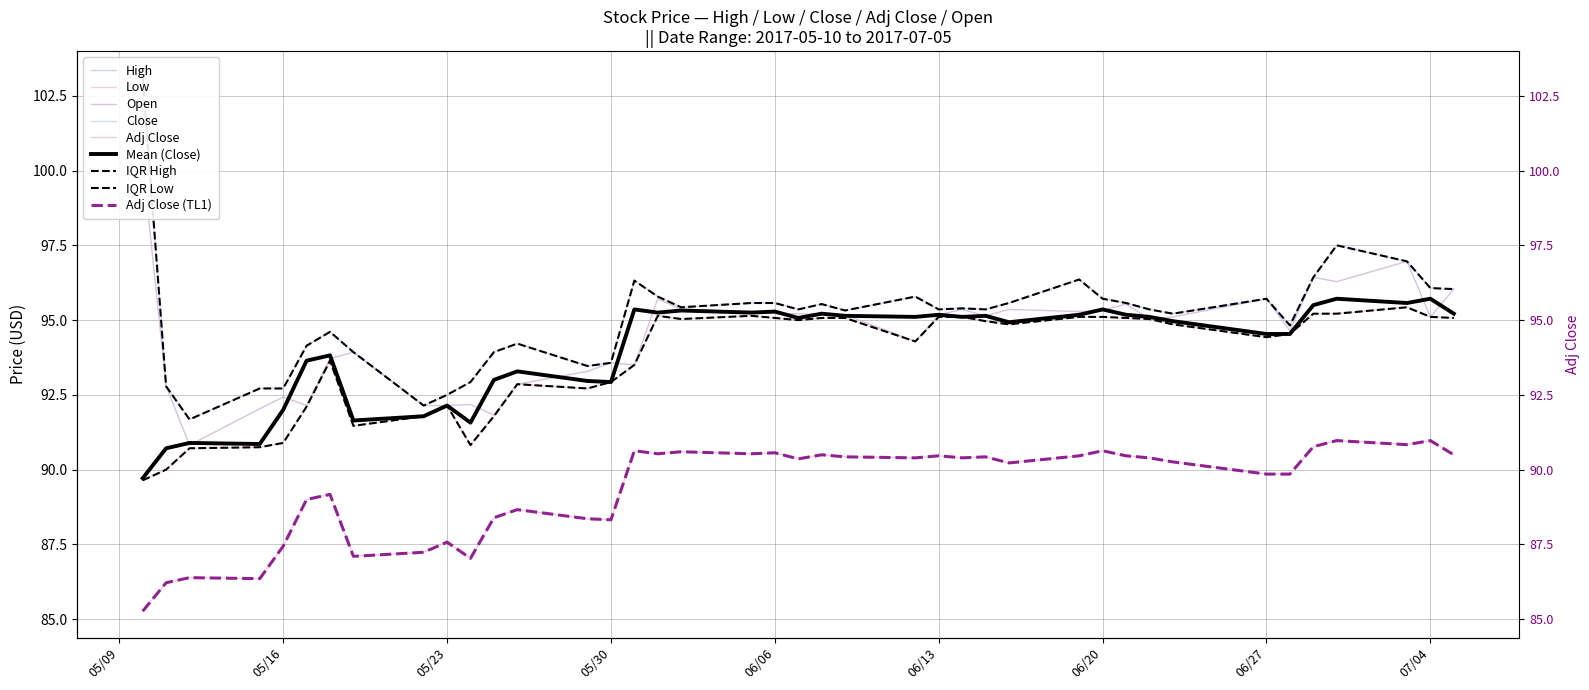

Is the value of Open at 2017-06-19 greater than the value of Low at 2017-05-16?

Yes